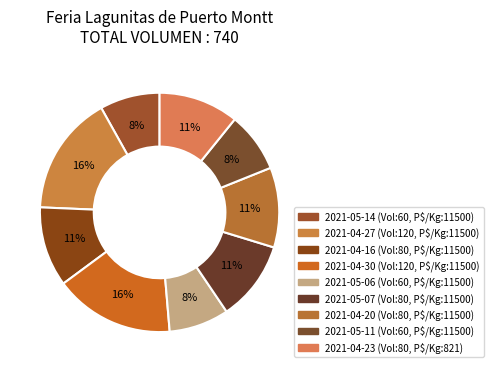

The 2021-04-16 slice represents 3% of the pie. True or false?

False